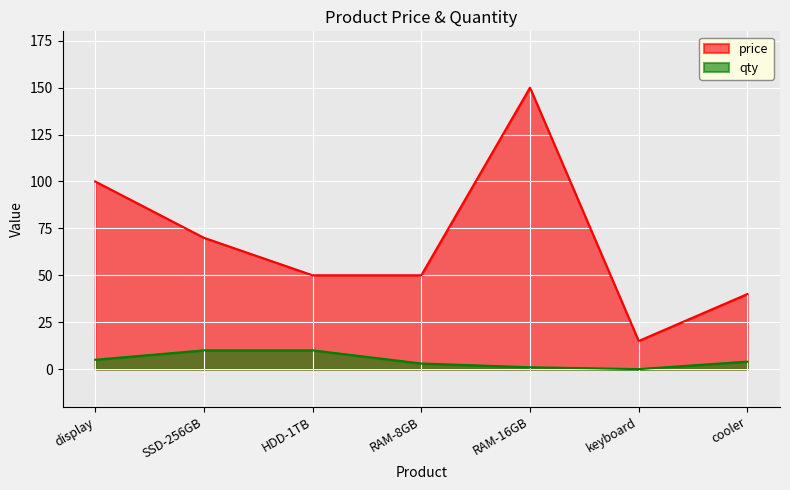

Between RAM-8GB and cooler, which is larger?

RAM-8GB